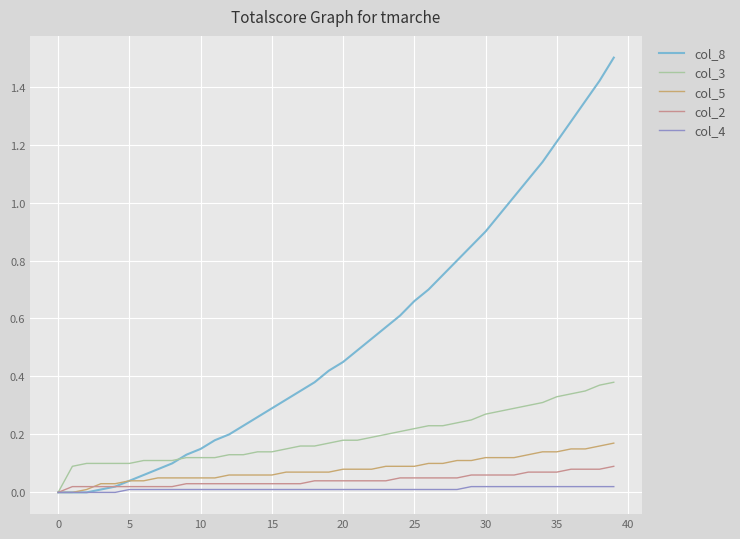

Which series has the widest spread of values?

col_8